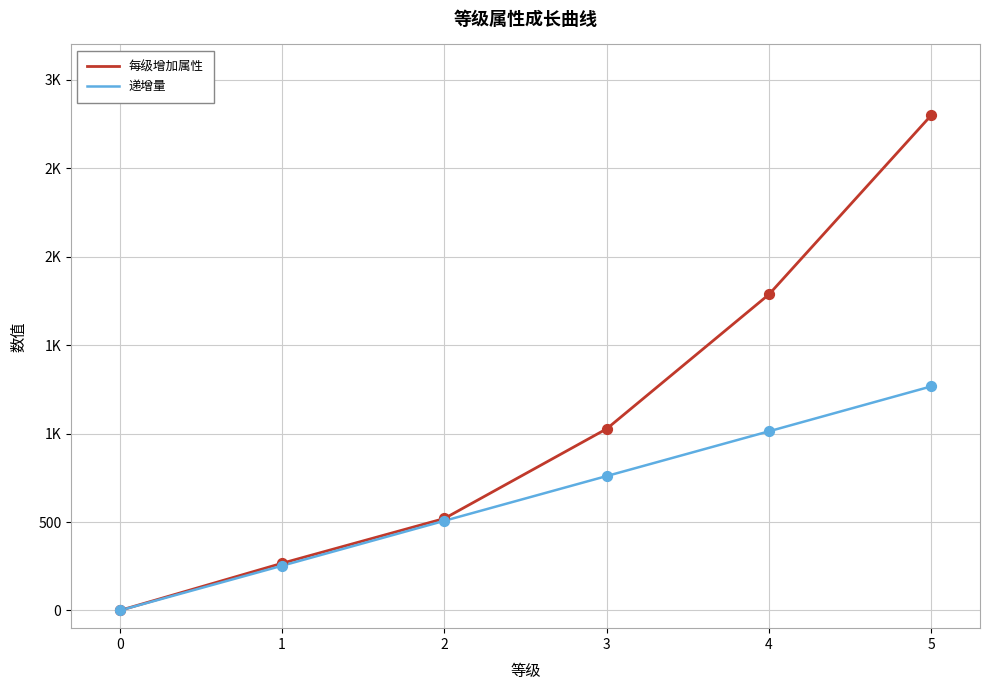

What are all the series names shown in the legend?

每级增加属性, 递增量